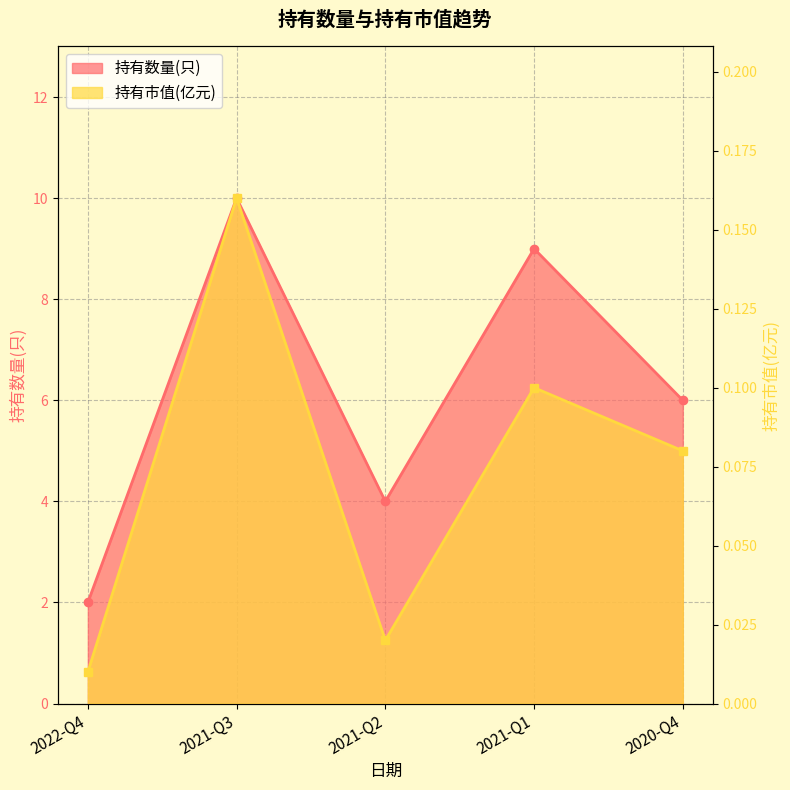

How many interior local valleys does the 持有市值(亿元) series have?

1